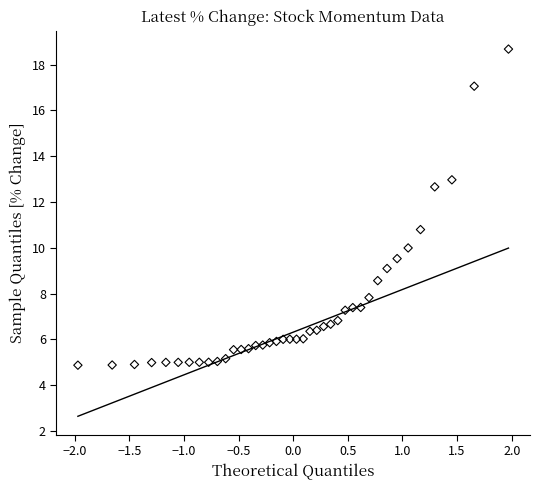

What is the range of X values (max minus min)?

3.9